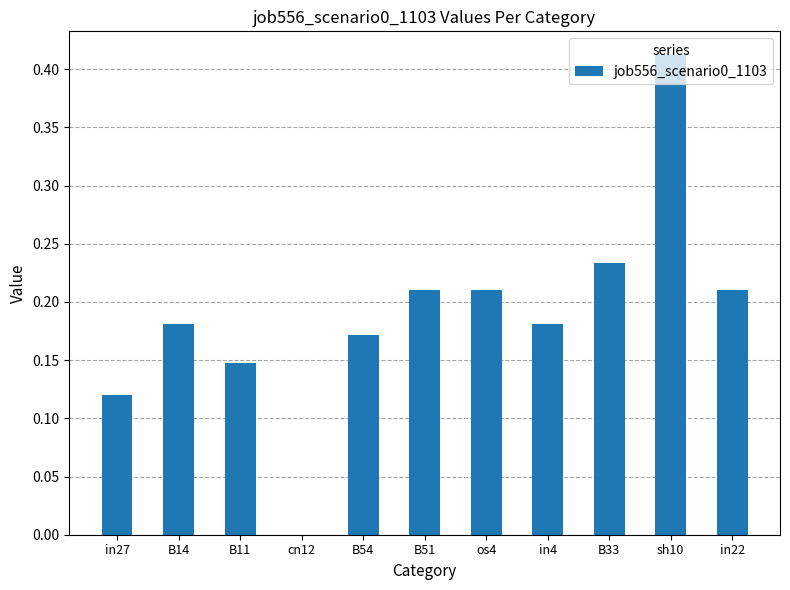

What is the sum of all values?

2.1